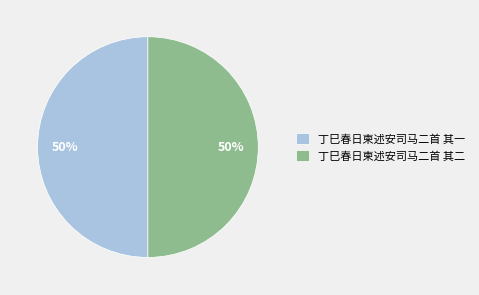

Is the sum of 丁巳春日柬述安司马二首 其一 and 丁巳春日柬述安司马二首 其二 greater than half?

Yes